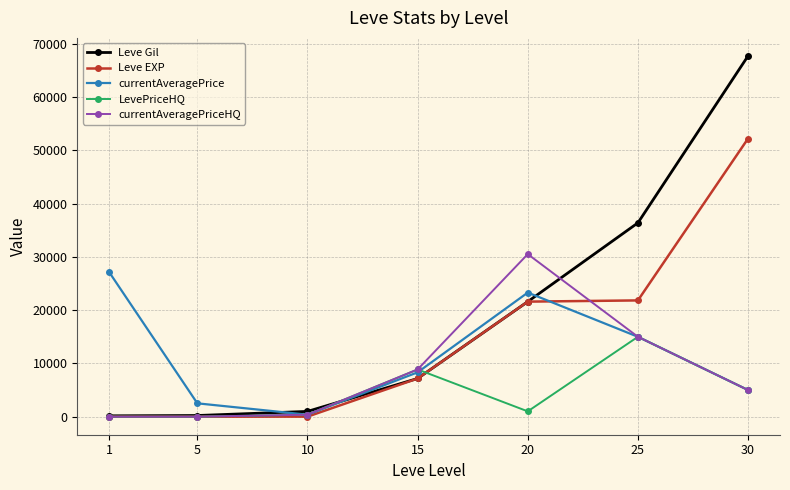

Count the number of data series in this chart.

5